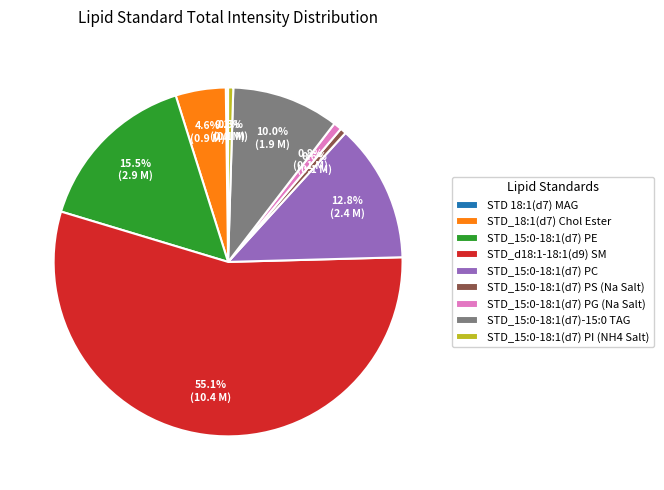

Is it true that STD_15:0-18:1(d7)-15:0 TAG is 1% of the pie?

False